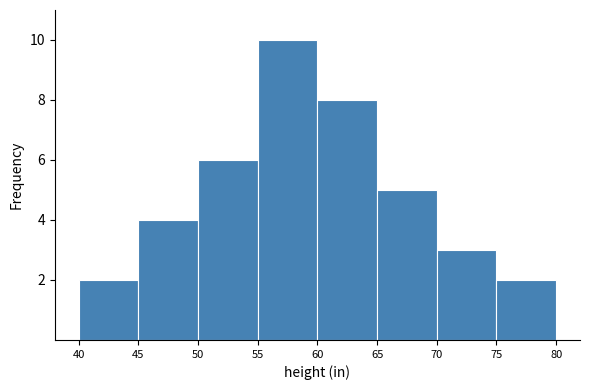

What is the height of the bar covering 75 to 80 on the x-axis? The values are not printed on the chart, so give them approximately, as read against the axis.

2